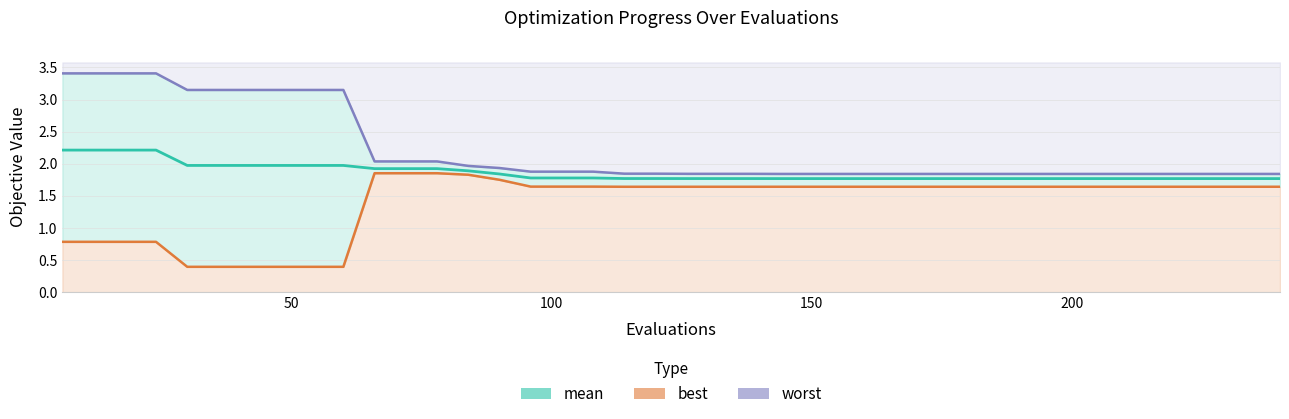

Which series has the largest total across all categories?

worst